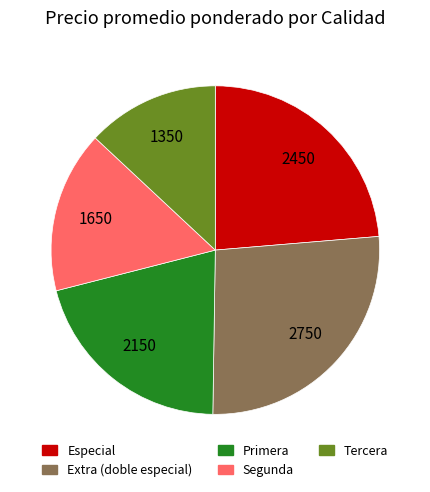

Which category has the biggest portion of the pie?

Extra (doble especial)